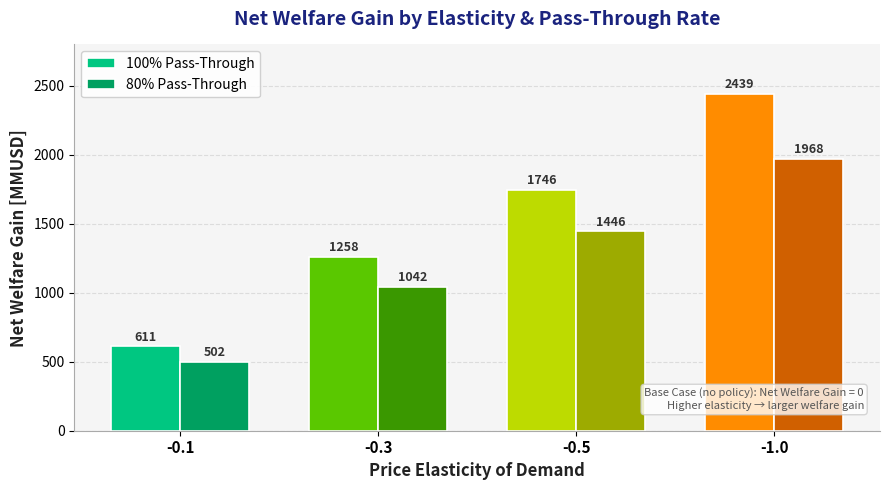

How many data points in 80% Pass-Through are above 1445?

2